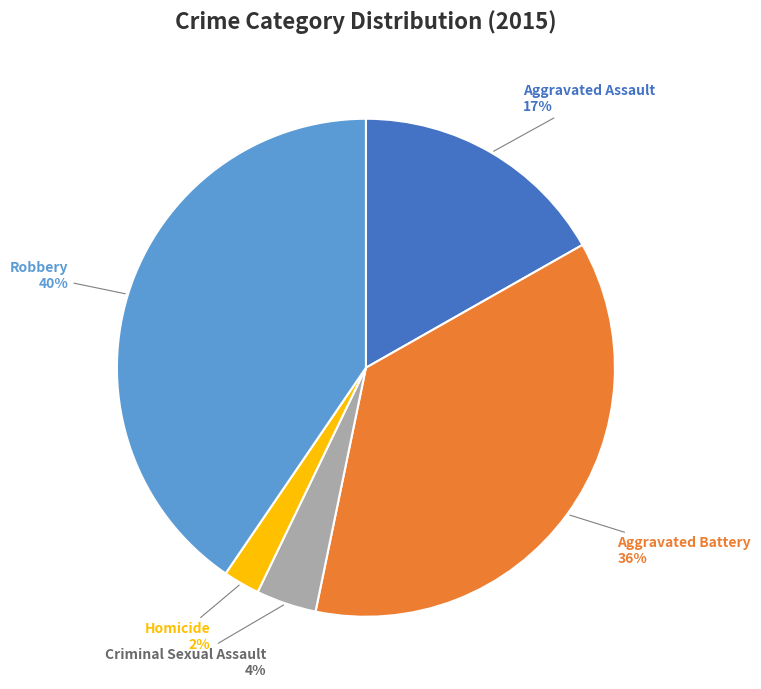

Which slice is the largest?

Robbery